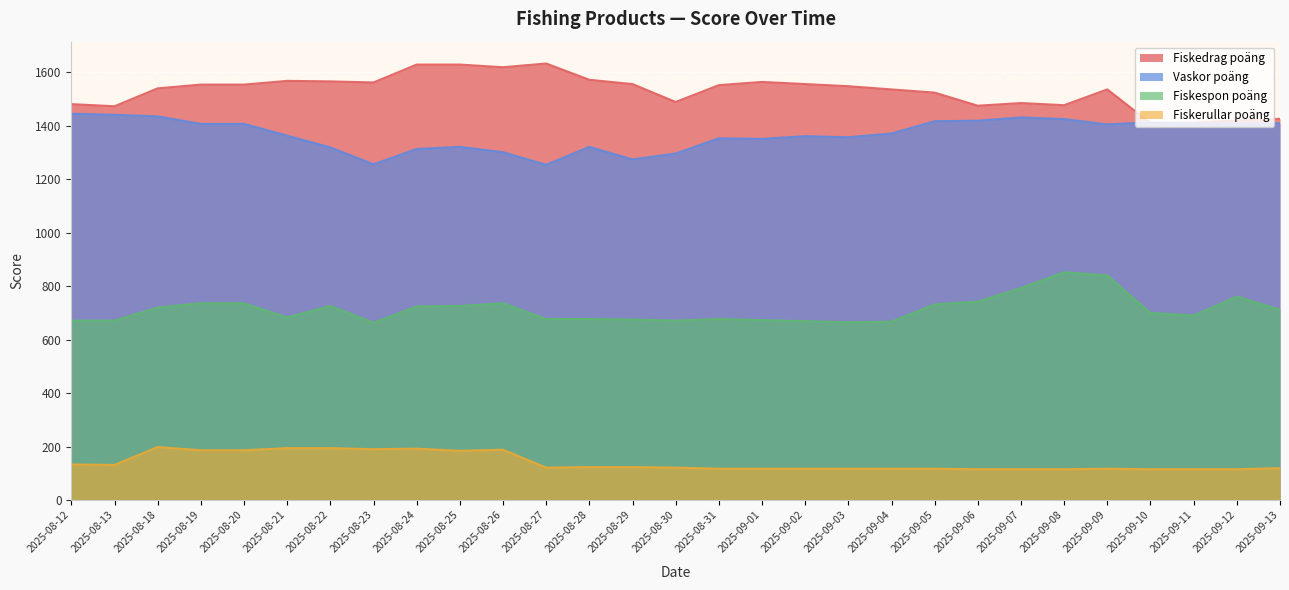

Rank the series at 2025-08-25 from highest to lowest value.

Fiskedrag poäng, Vaskor poäng, Fiskespon poäng, Fiskerullar poäng